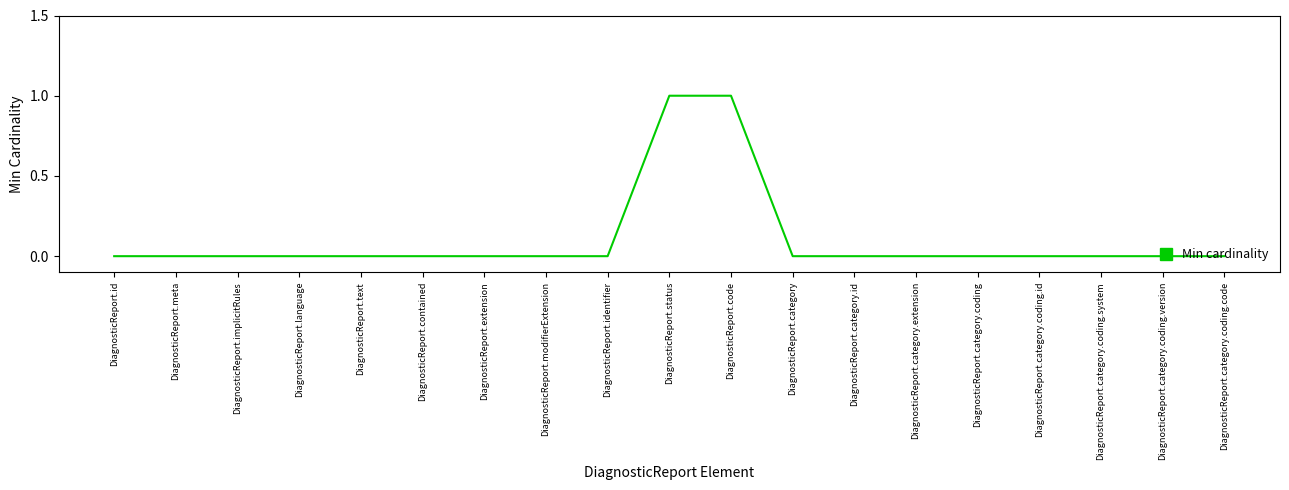

What position from the right is DiagnosticReport.contained?

14